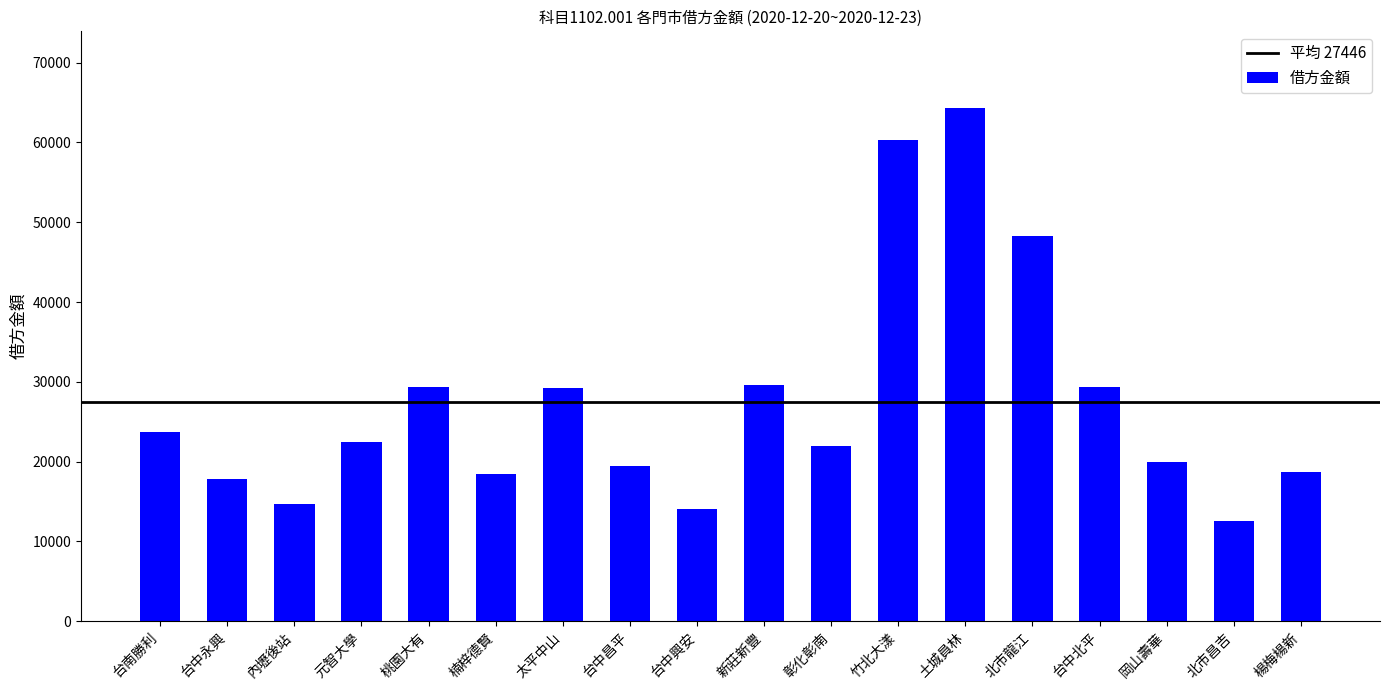

True or false: the data shows 11407 at 台中昌平.

False